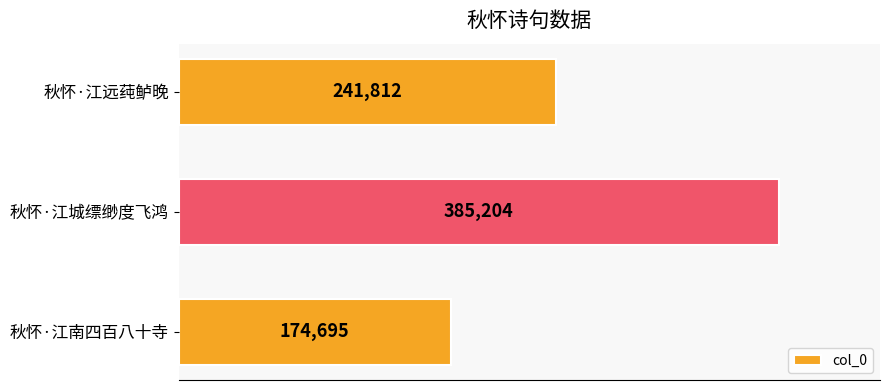

How many values are between 174695 and 385204?

3